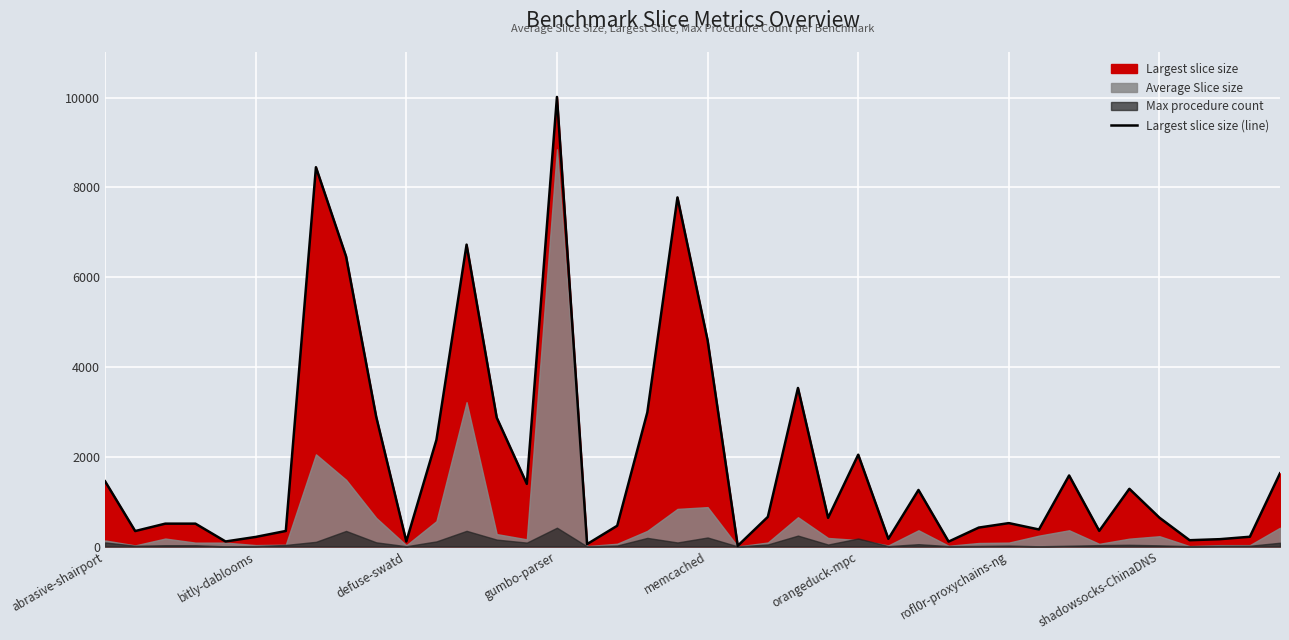

What is the value of the 11th point from the left?

112